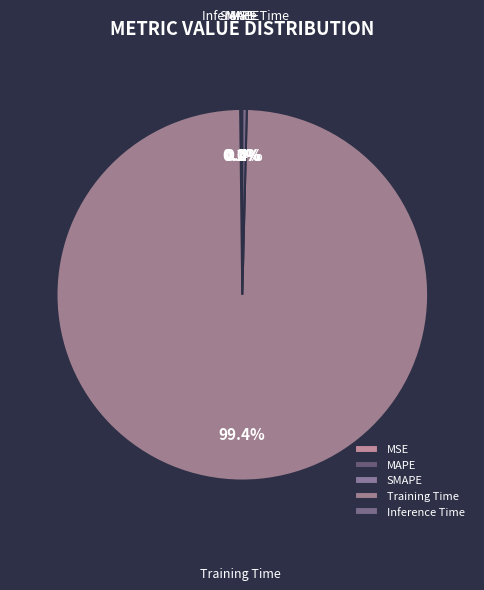

What portion of the pie excludes Inference Time?

99.6%